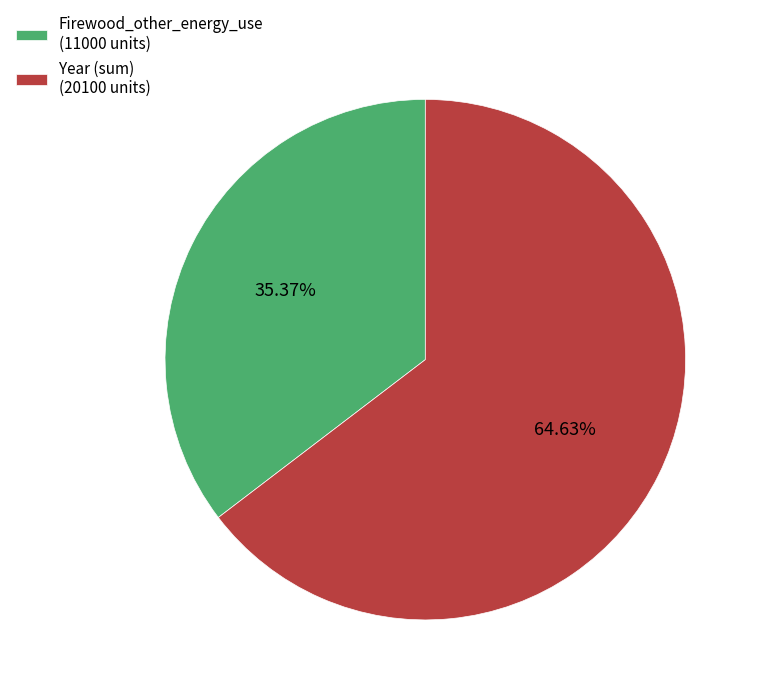

Count the number of slices in the pie.

2